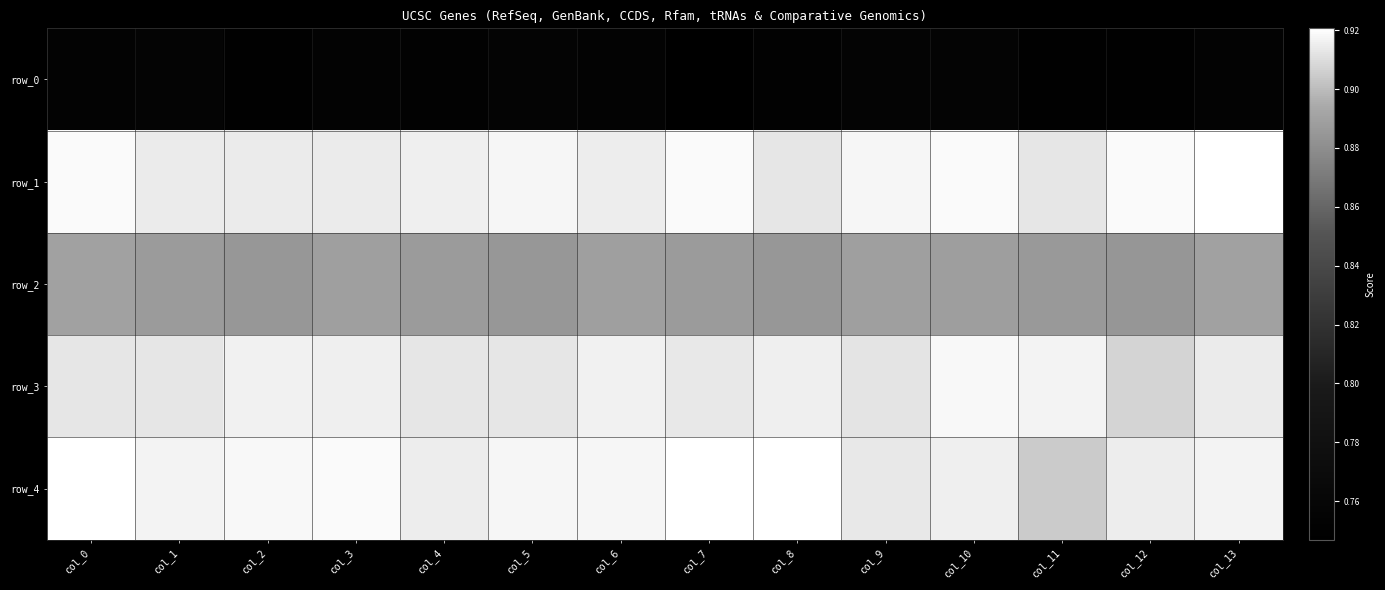

Is the value of row_0 at col_3 greater than the value of row_4 at col_12?

No